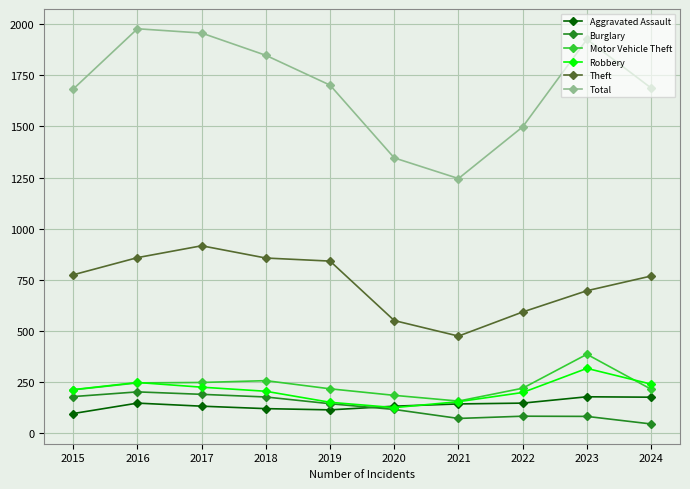

At how many categories does at least one series exceed 1104?

10